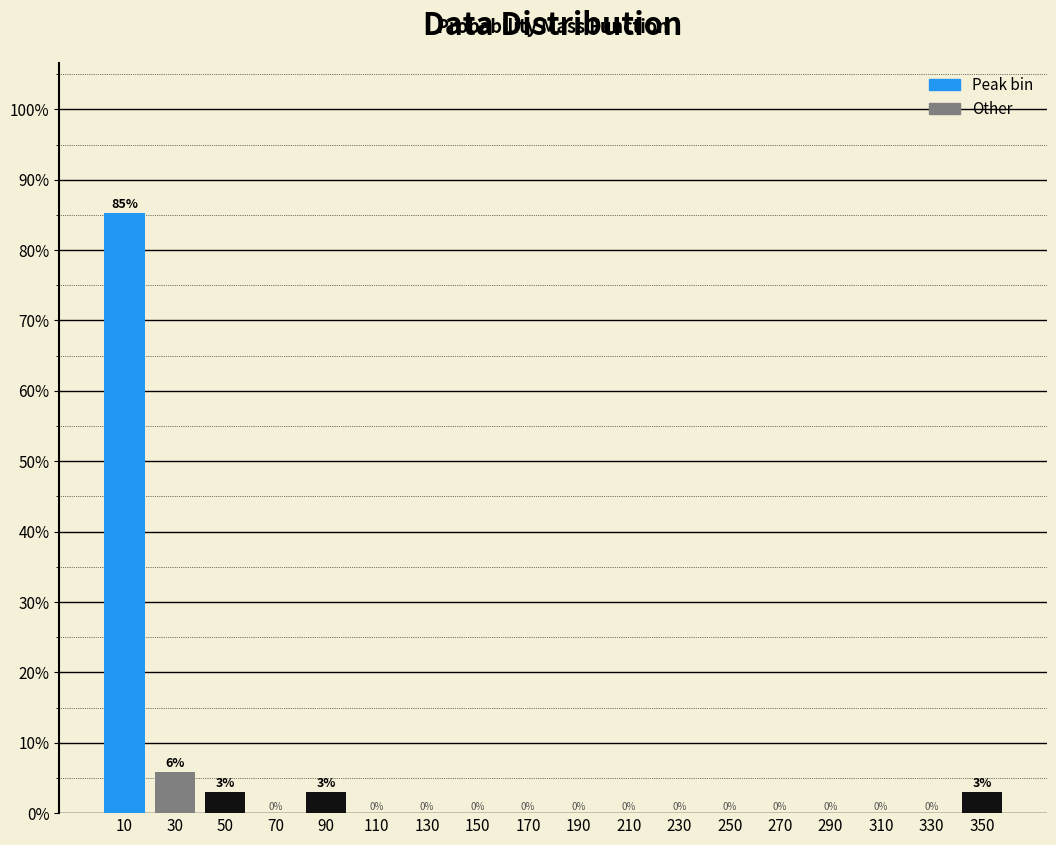

Over which range of the x-axis is the bar tallest?

0 to 20